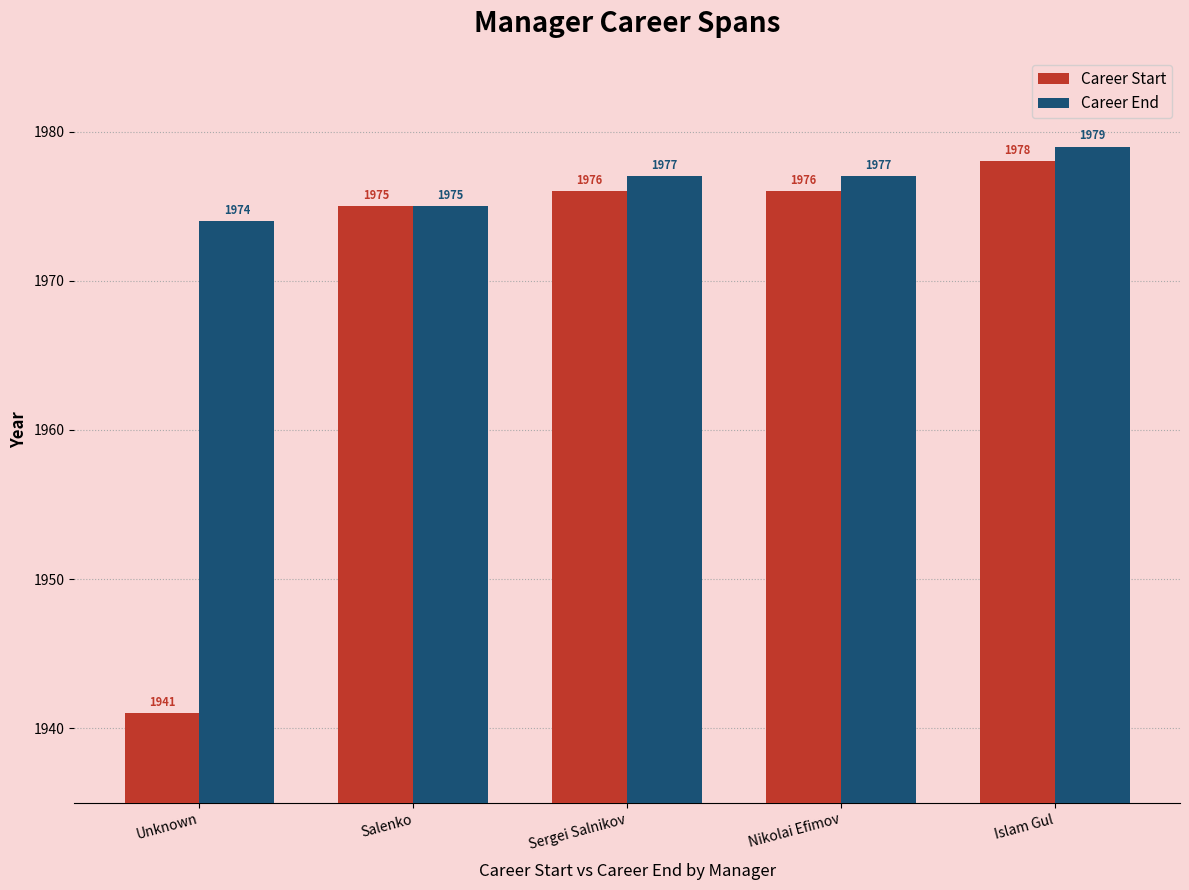

List the series in order of their peak value, lowest first.

Career Start, Career End